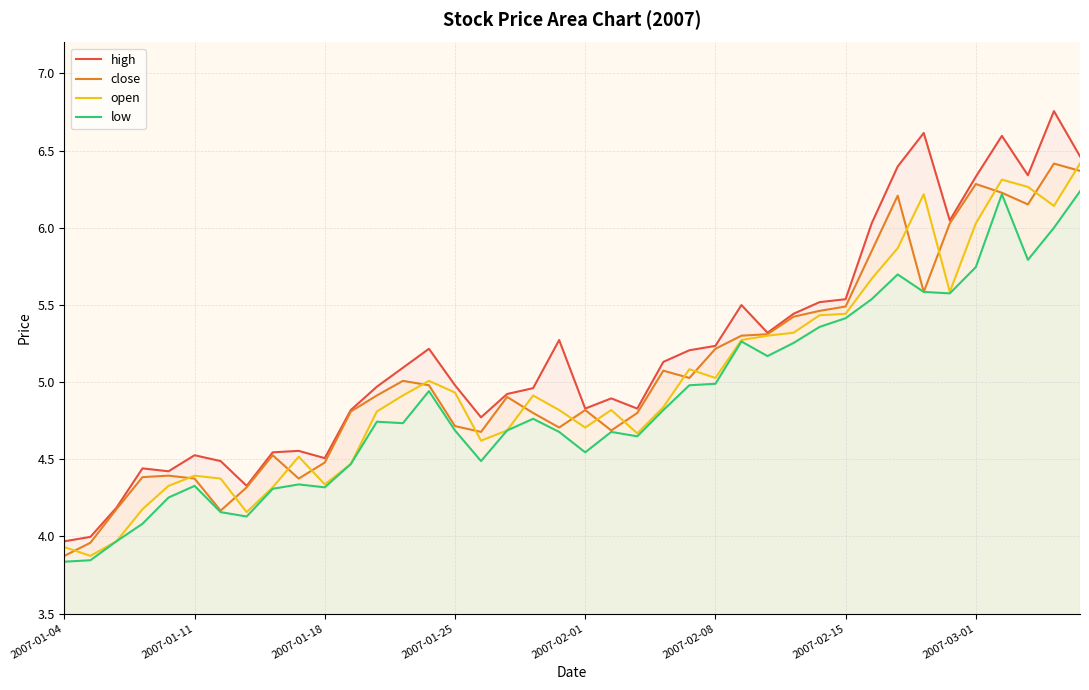

At which label does close reach its minimum?

2007-01-04